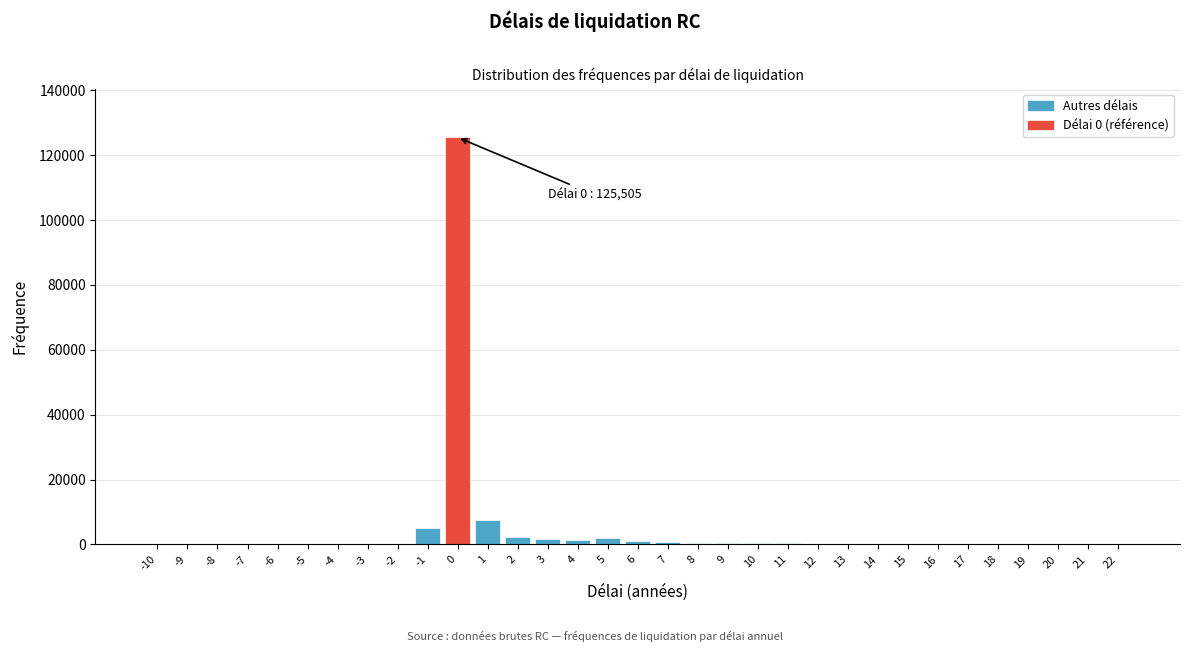

Is it true that the value at 1 is 7530?

True